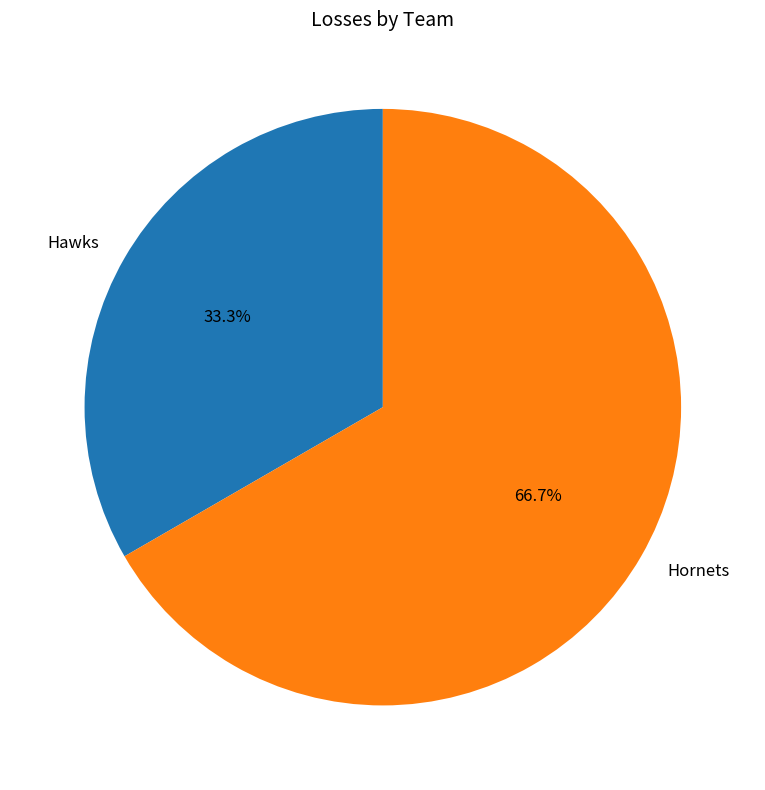

What is the majority slice?

Hornets